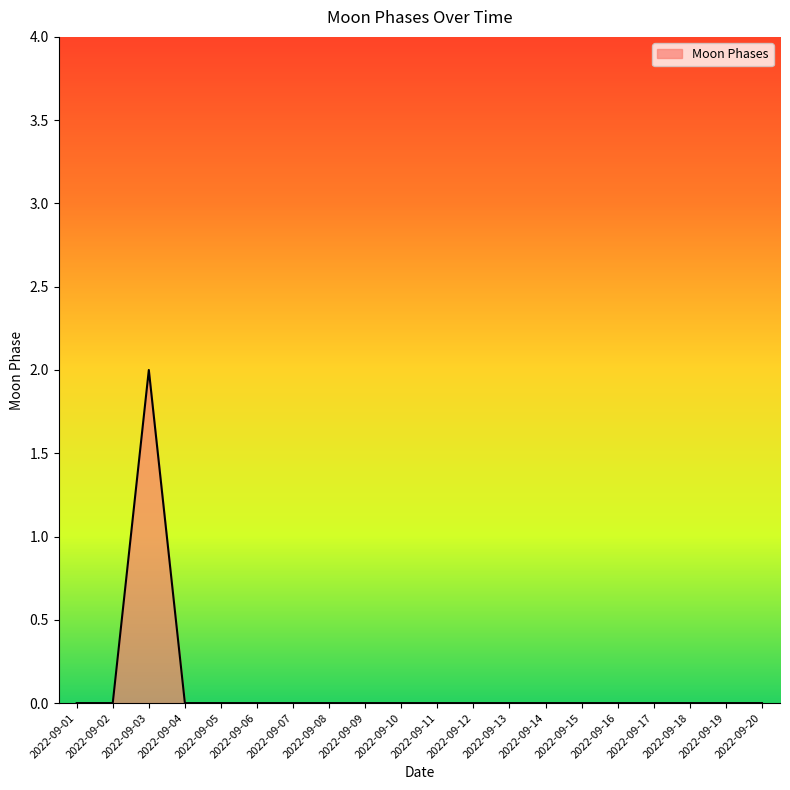

How many series are shown in this chart?

1